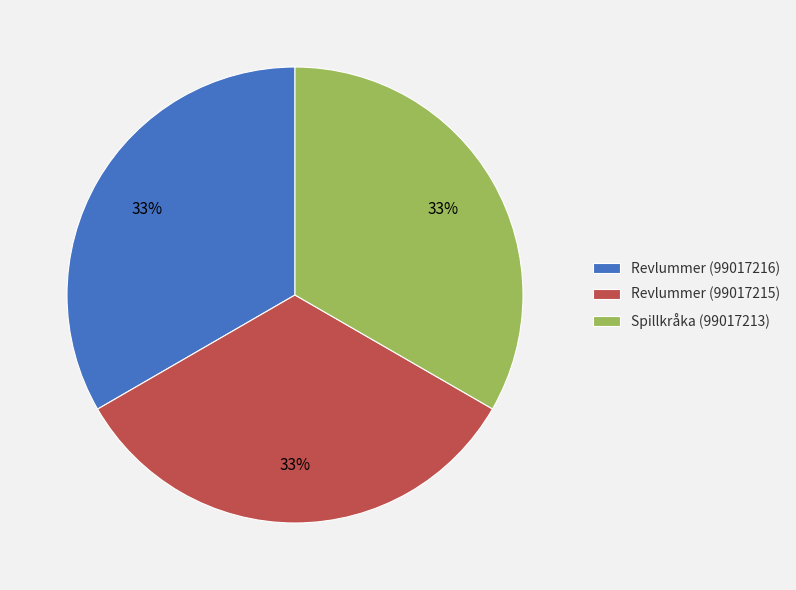

Count the number of slices in the pie.

3